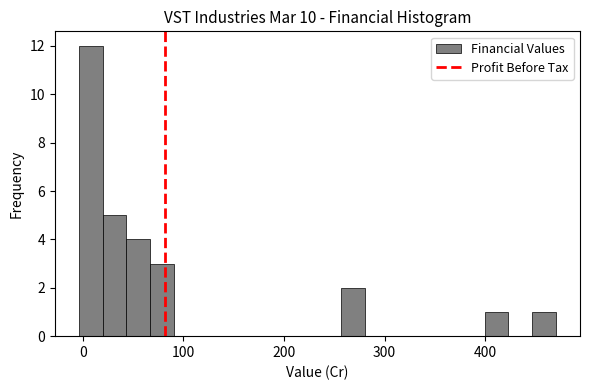

Read against the x-axis, roughly where is the centre of the tallest bar?

10